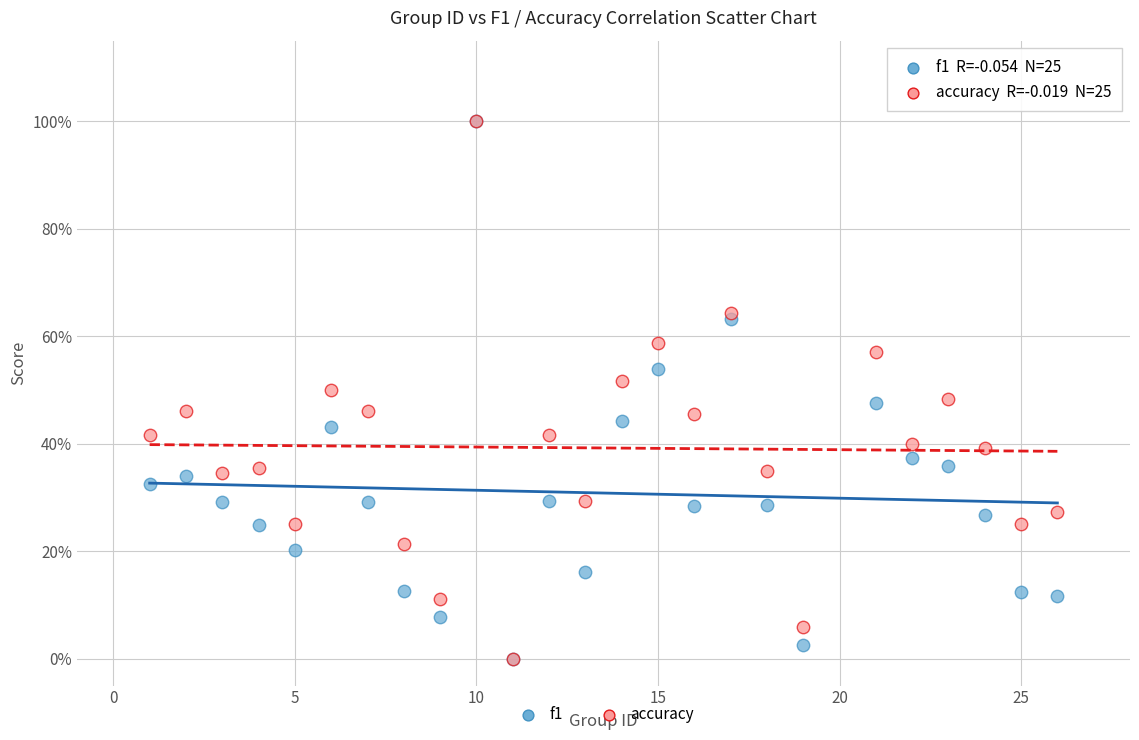

What are all the series names shown in the legend?

f1, accuracy